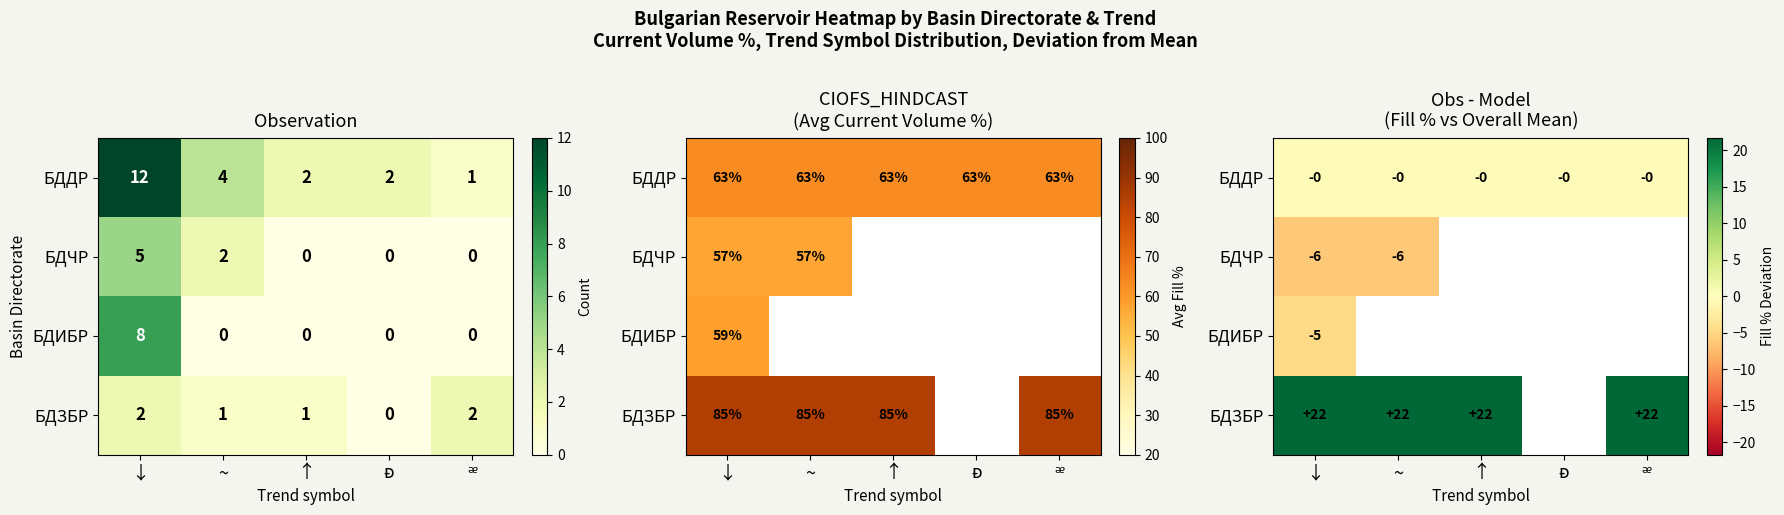

How many distinct data groups are displayed?

4